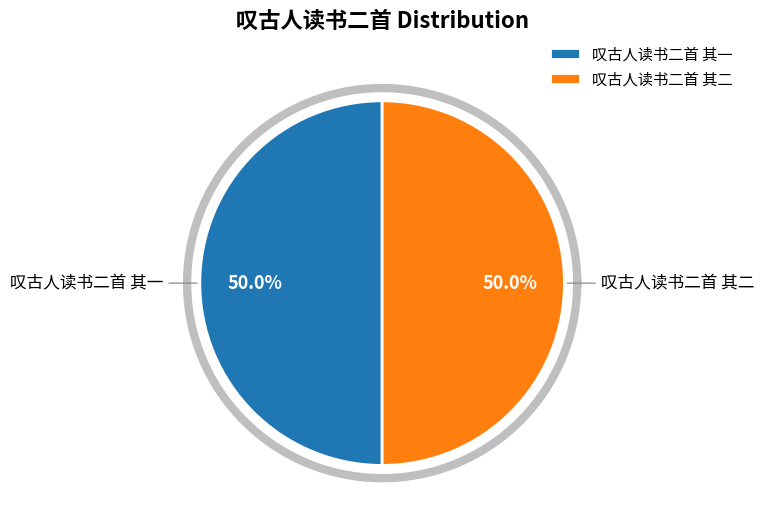

To the nearest percent, what is the combined percentage of 叹古人读书二首 其一 and 叹古人读书二首 其二?

100%